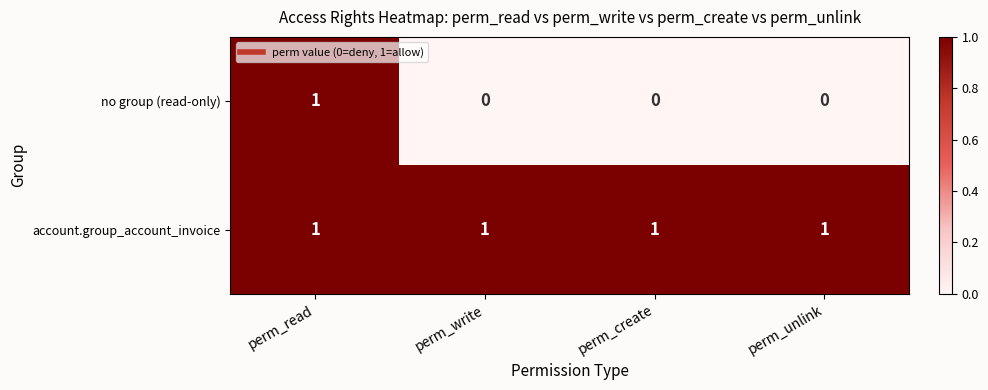

Which series has the largest range (max minus min)?

no group (read-only)